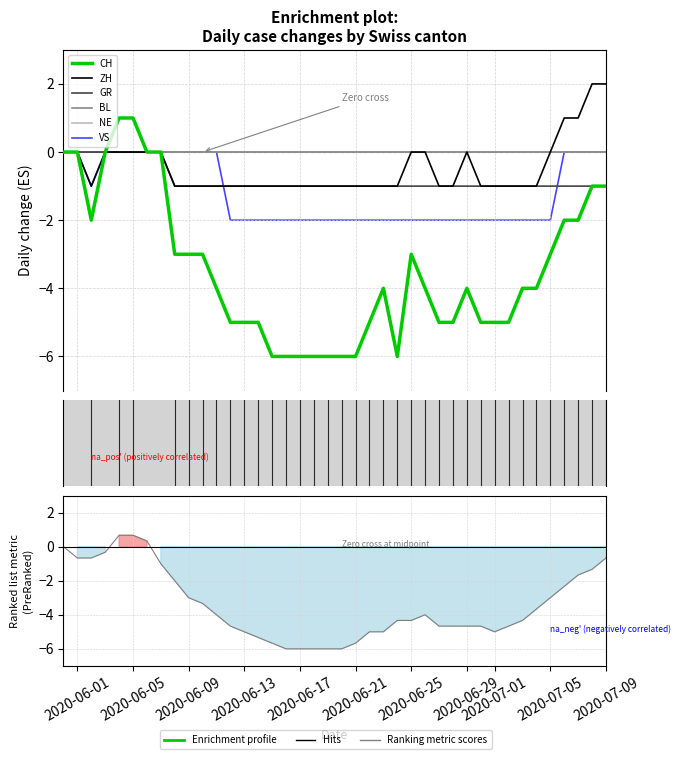

Is the value of GR at 32 greater than the value of CH at 17?

Yes